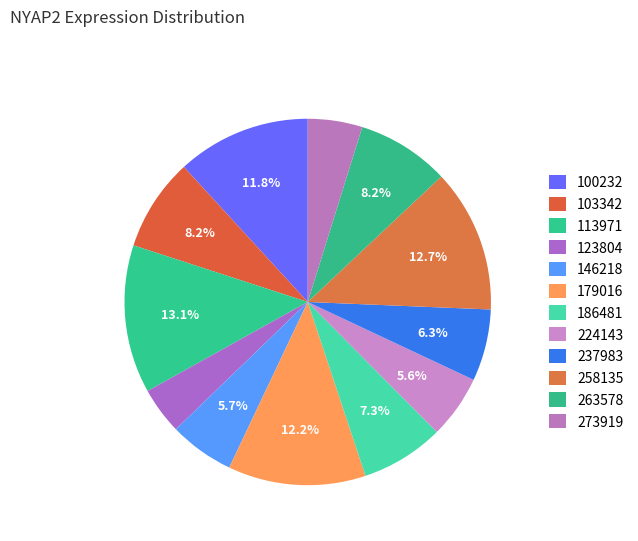

Count the number of slices in the pie.

12